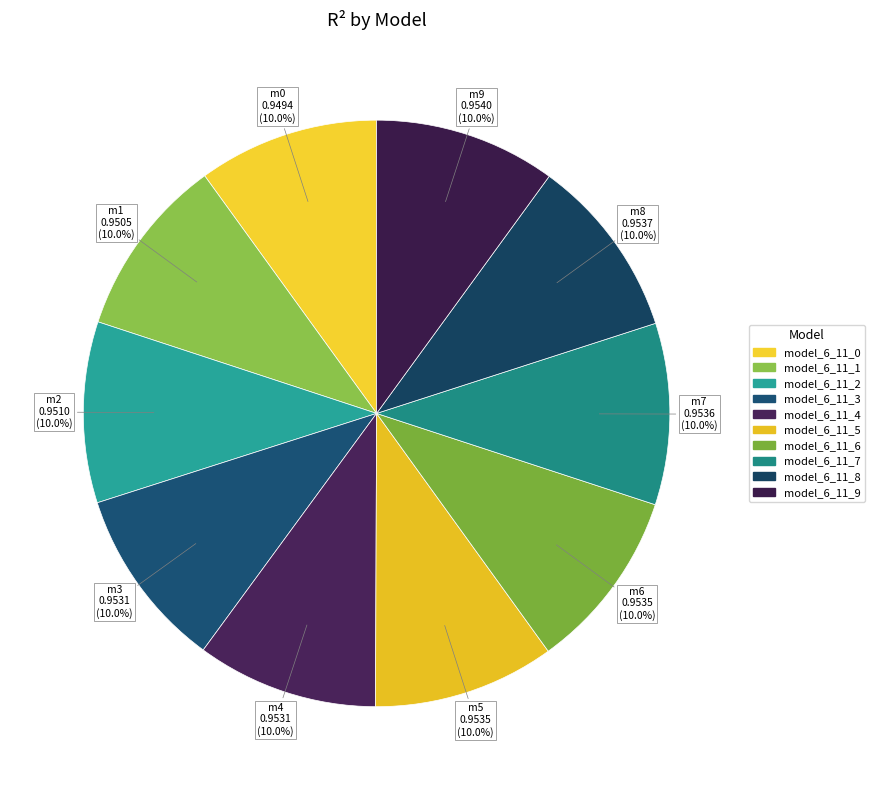

Count the number of slices in the pie.

10